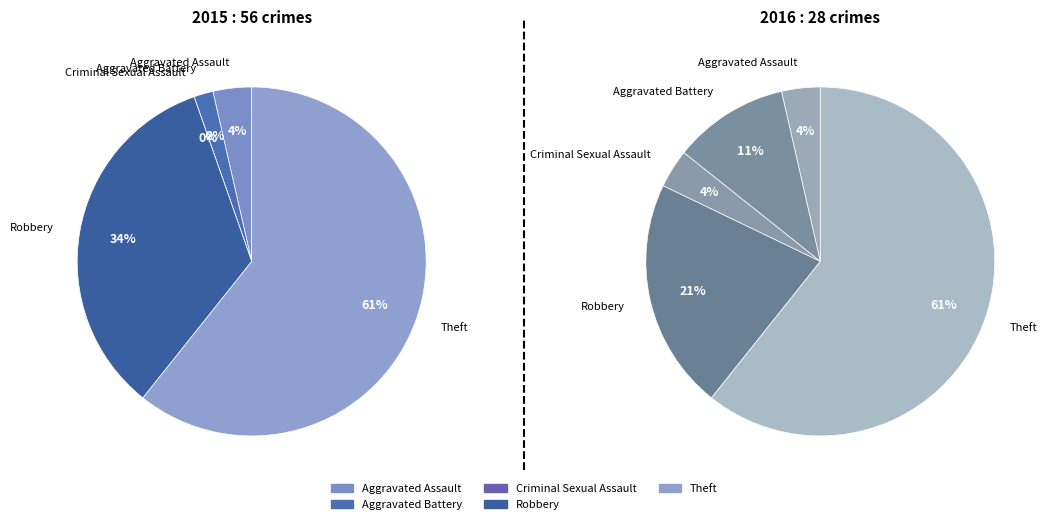

Between Theft and Criminal Sexual Assault, which is larger?

Theft